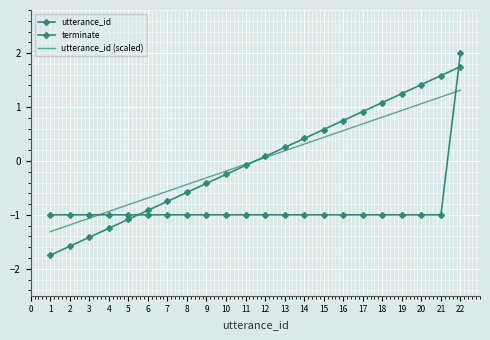

What are all the series names shown in the legend?

utterance_id, terminate, utterance_id (scaled)